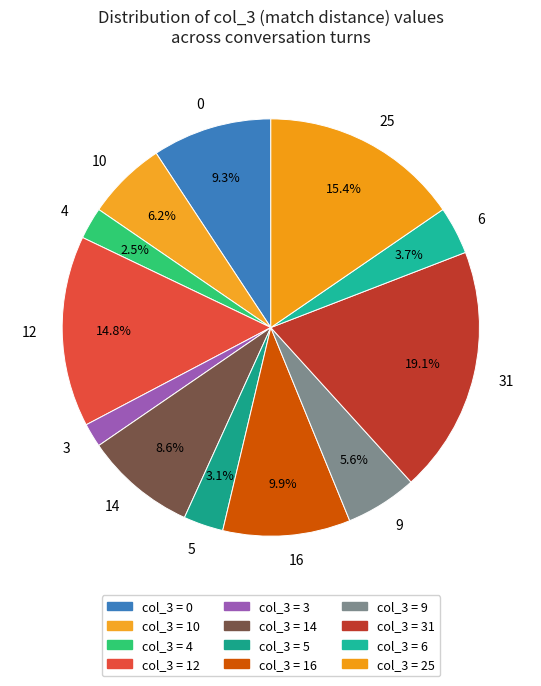

Is there a majority slice in this chart?

No